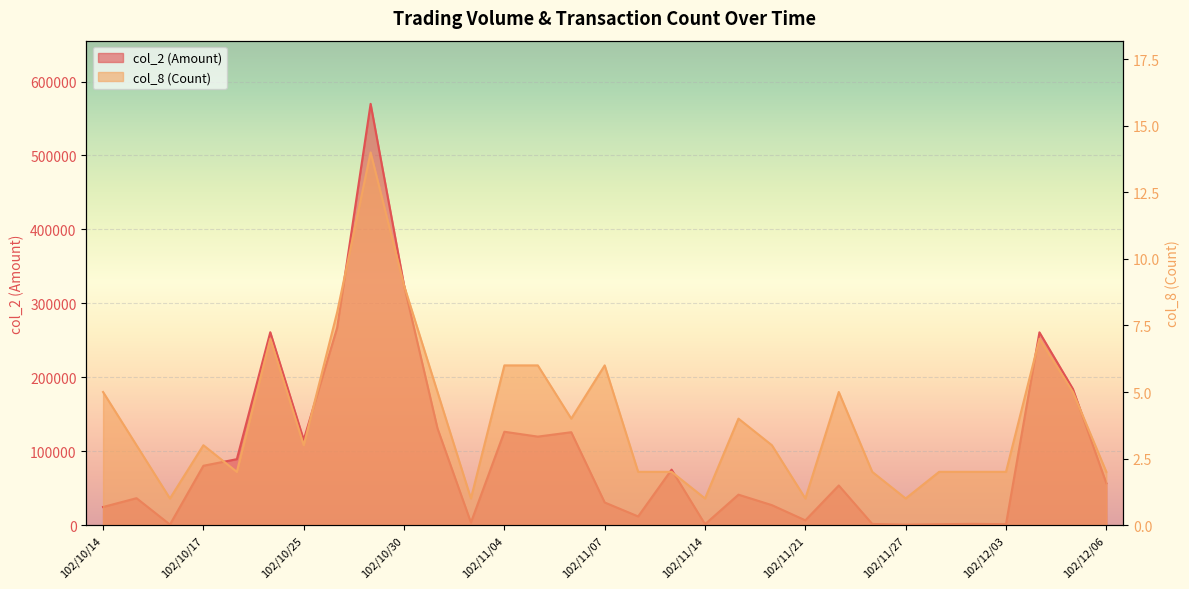

Where is col_2 (Amount) nearest to the value 285210?

102/10/28